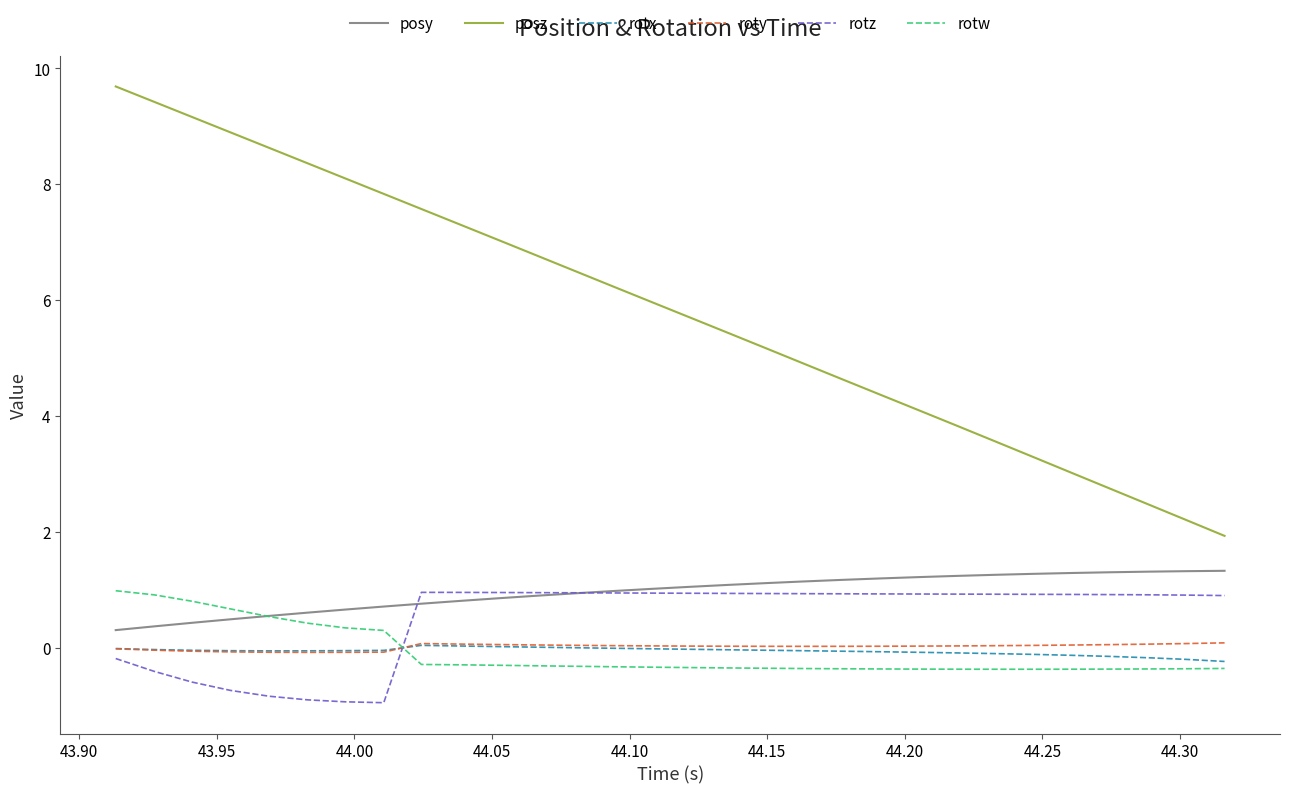

What is the smallest value displayed?

-1.0